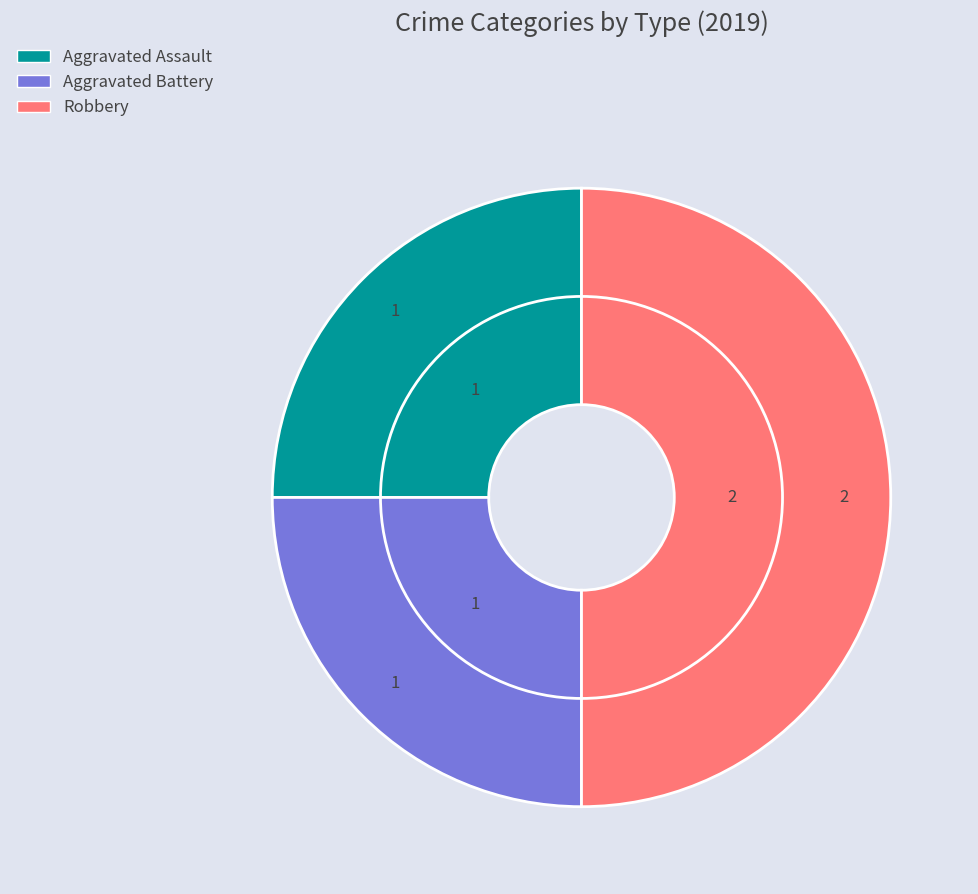

How many segments does this pie chart have?

3